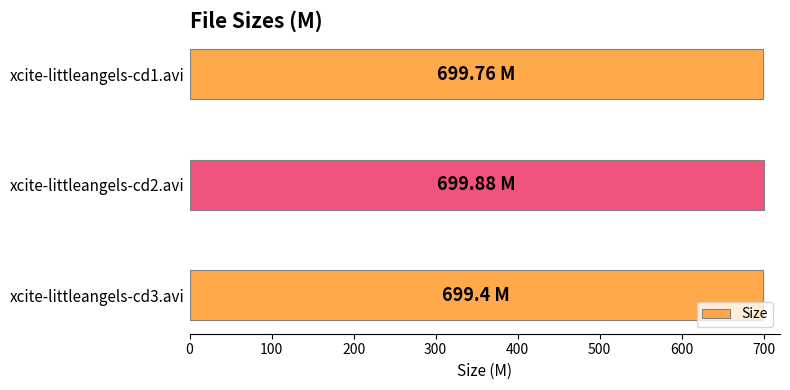

What is the average value?

699.7